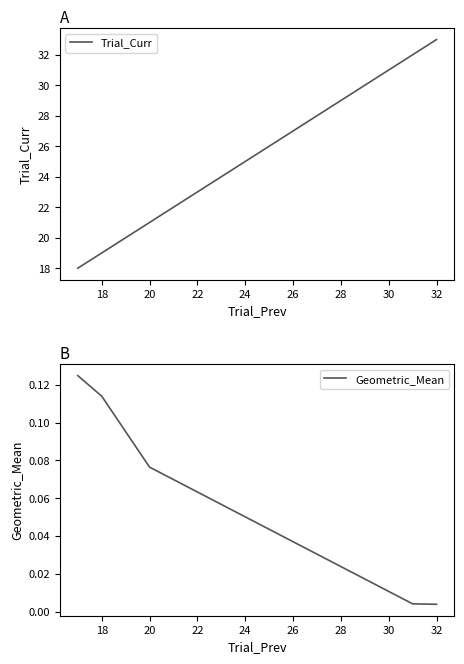

True or false: Geometric_Mean and Trial_Curr intersect in this chart.

False